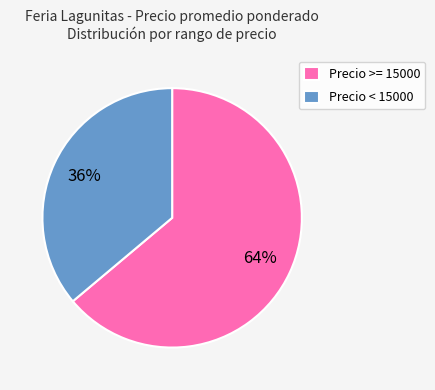

The Precio < 15000 slice represents 50% of the pie. True or false?

False